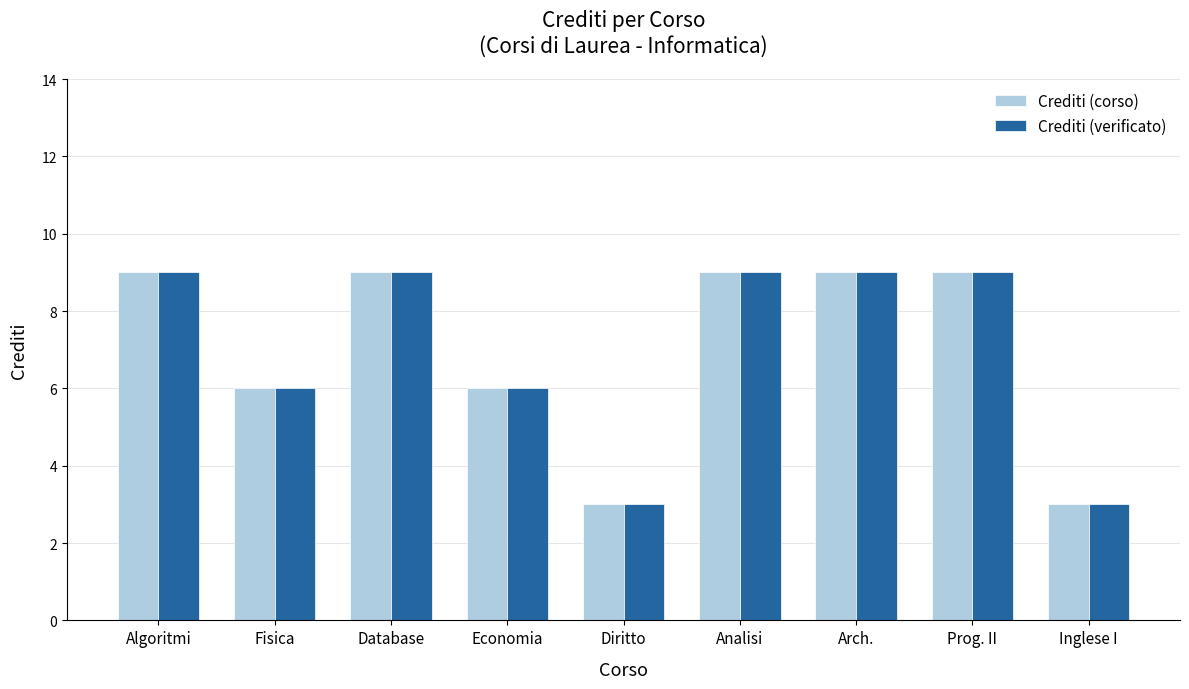

What value does the Crediti (verificato) series have at Inglese I?

3